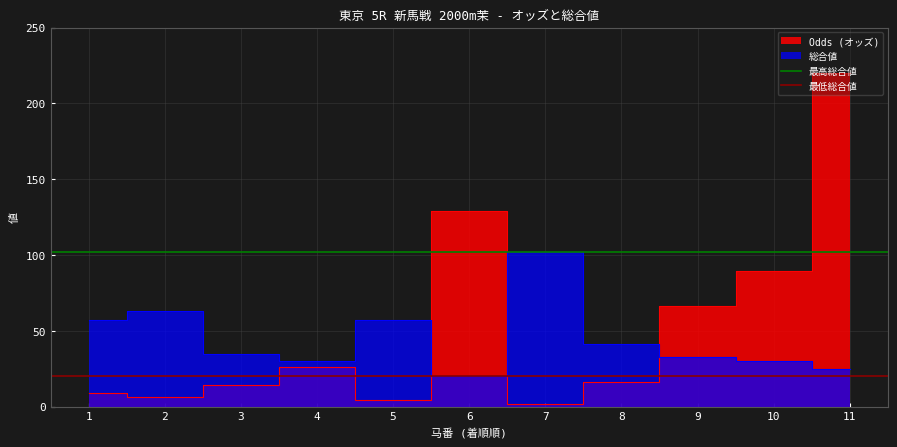

At which label is 最低総合値 closest to 20?

1